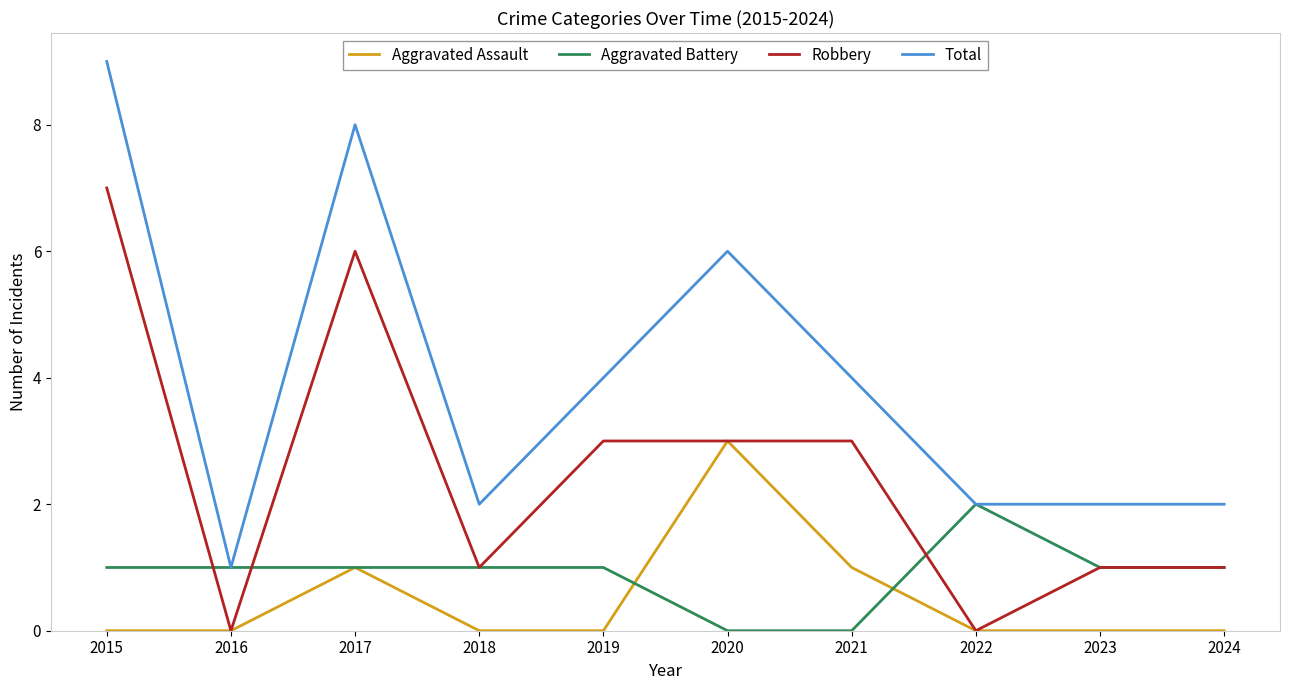

After their last crossing, which series has the higher values: Aggravated Assault or Aggravated Battery?

Aggravated Battery